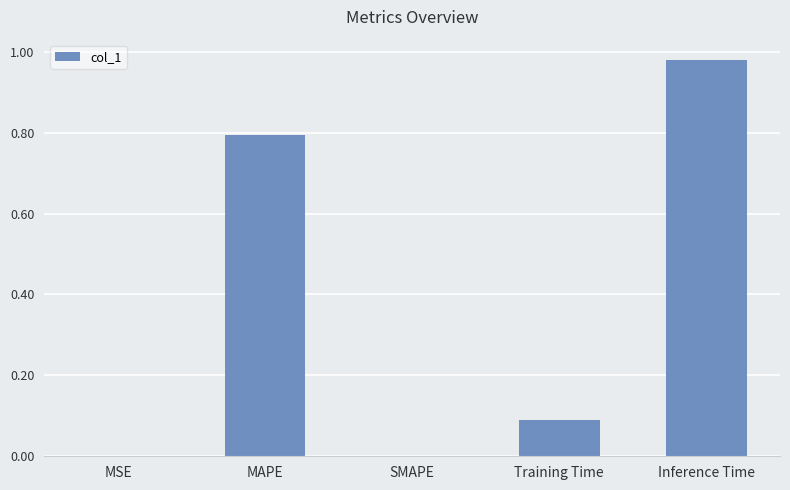

What value does the data have at MAPE?

0.8